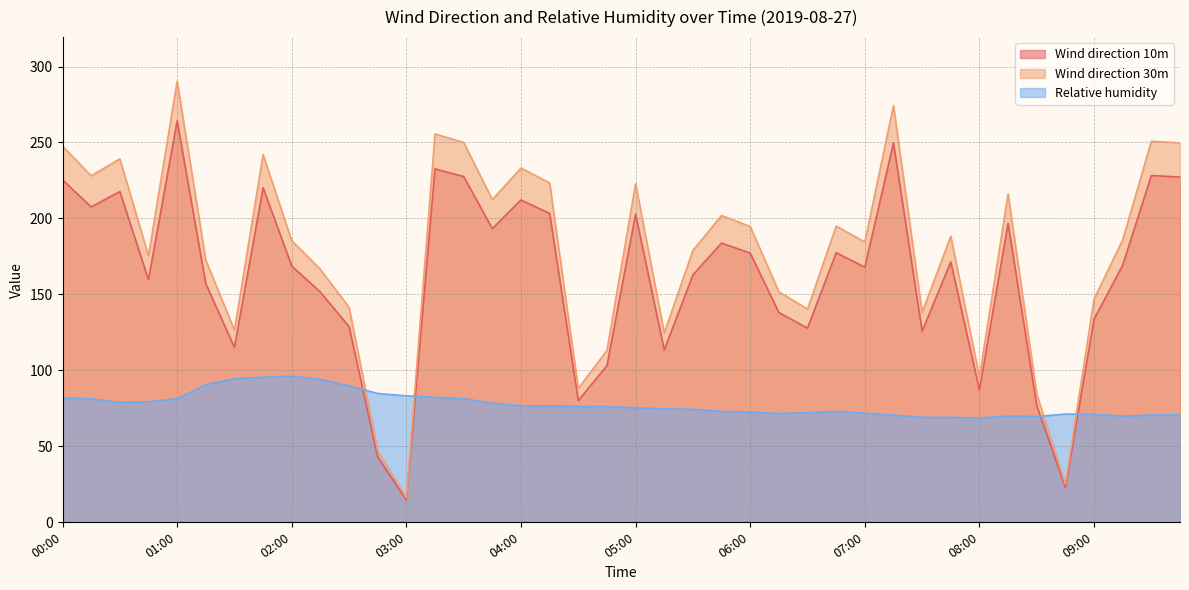

The Wind direction 10m series shows 270.1 at 00:15. True or false?

False